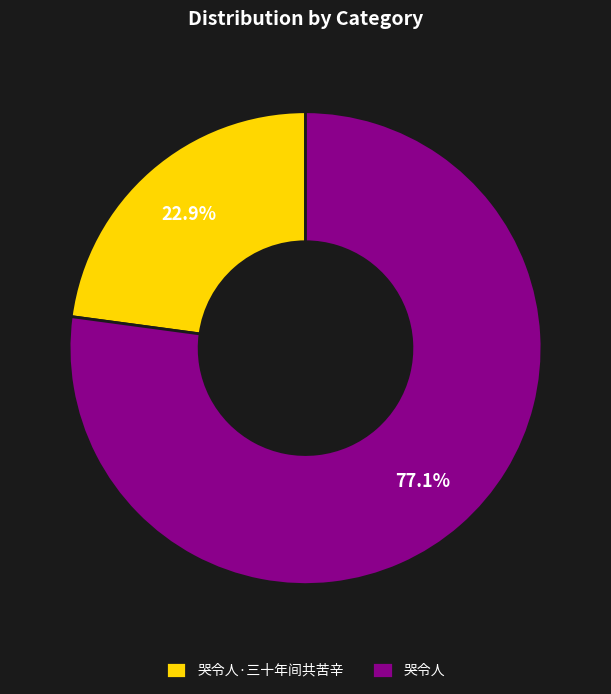

Between 哭令人·三十年间共苦辛 and 哭令人, which is larger?

哭令人